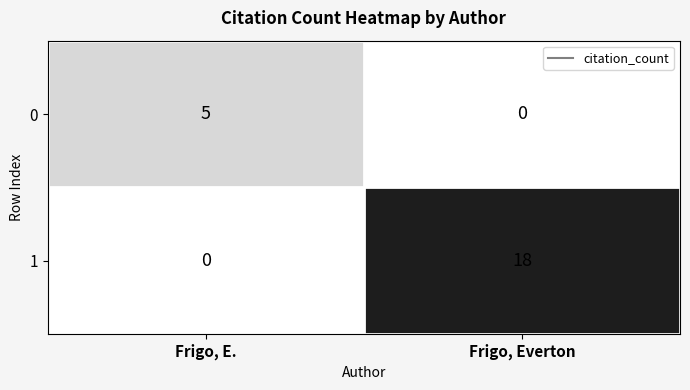

Reading left to right, what are all the values shown in this chart?

0: 5	0
1: 0	18